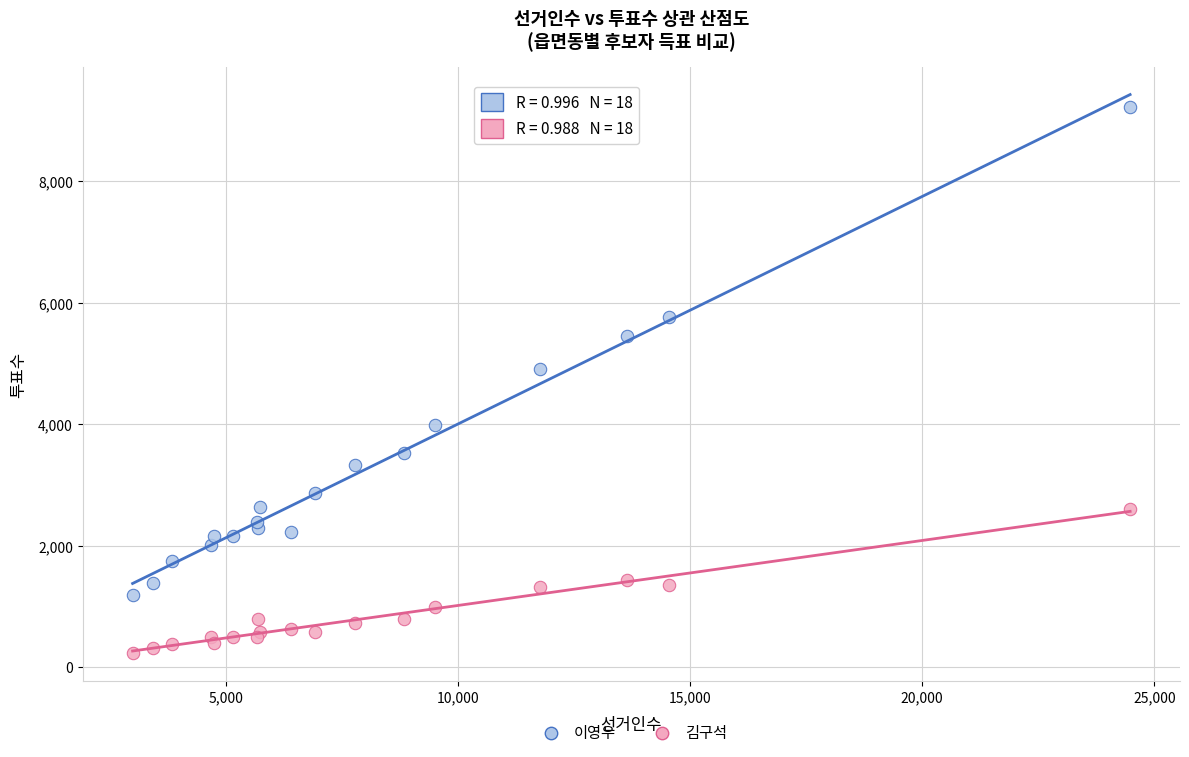

Across all series, what Y value is closest to 4725?

4914